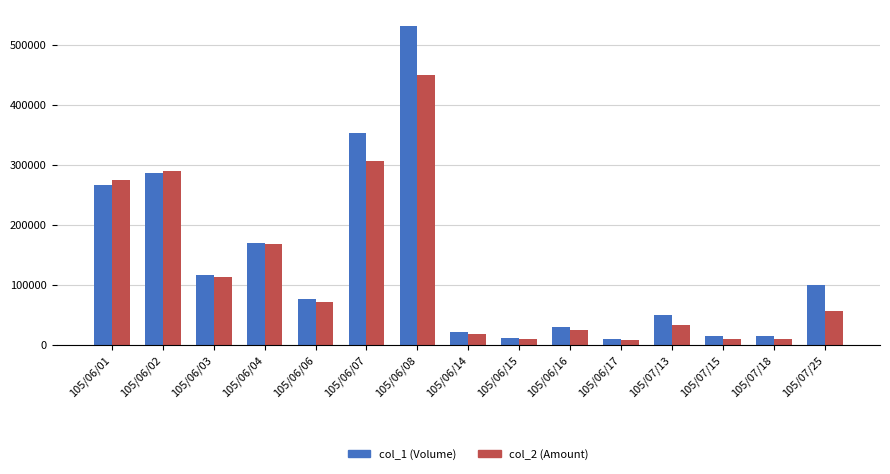

The value of col_1 (Volume) at 105/07/25 is 100000. True or false?

True